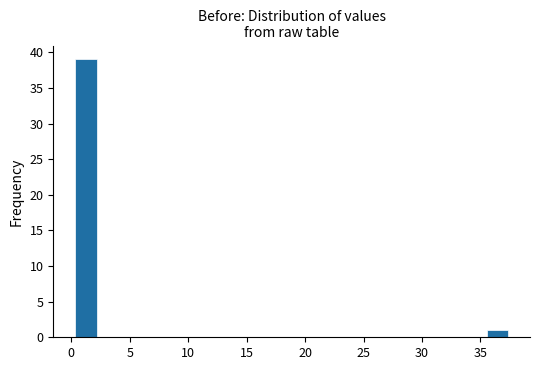

Around what value on the x-axis is the tallest bar? Give the approximate position of its centre, as read against the axis.

1.0